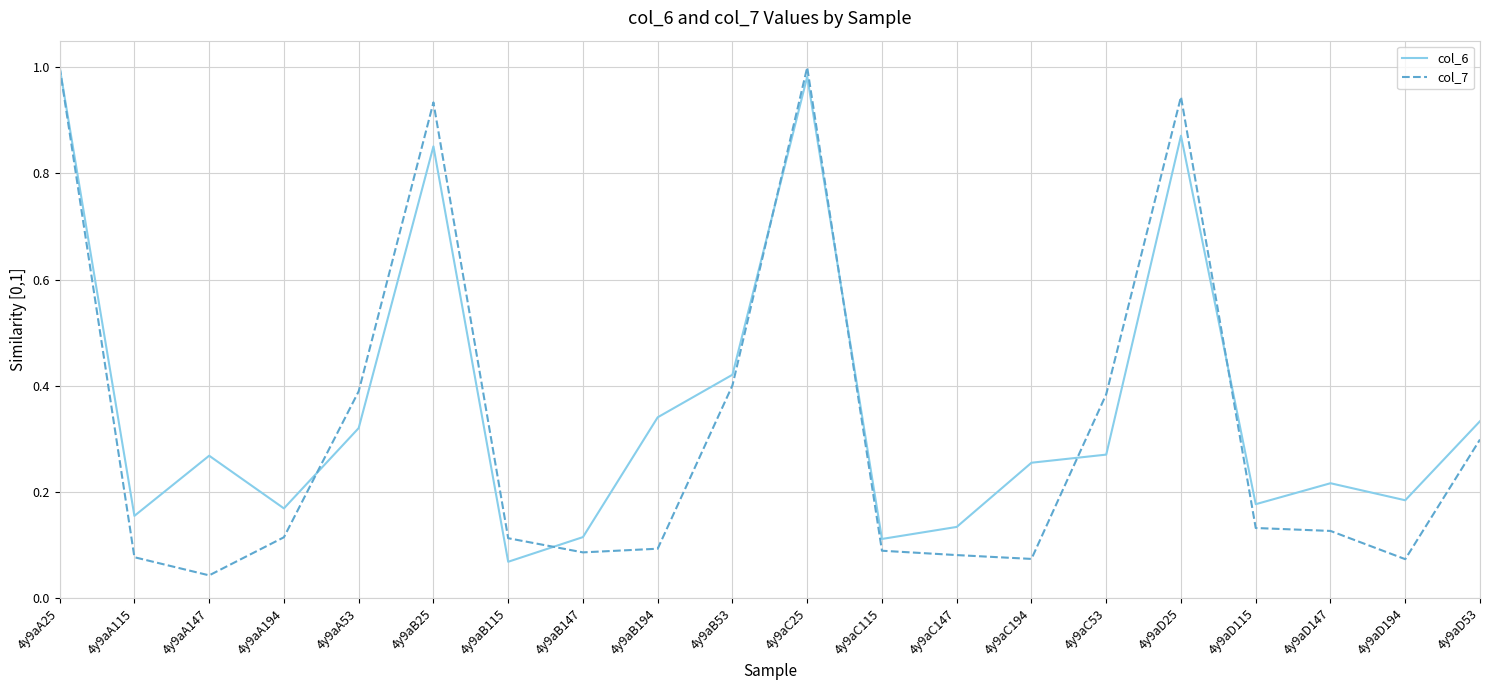

Which series has the largest total across all categories?

col_6